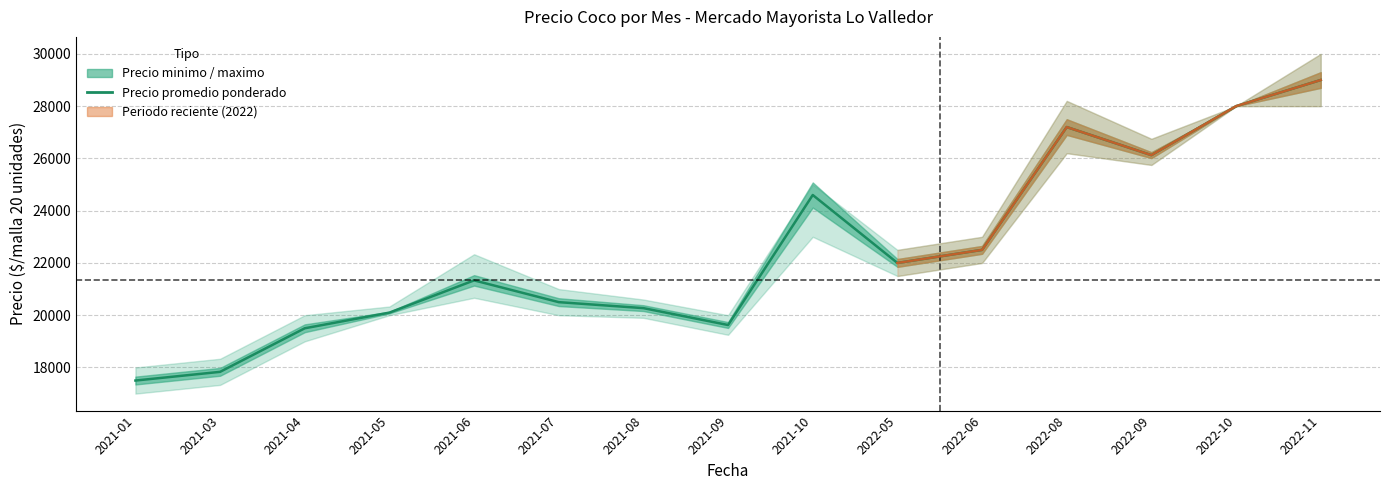

Reading left to right, extract all data points from this chart.

17500	17833	19500	20100	21333	20500	20271	19625	24600	22000	22500	27200	26125	28000	29000